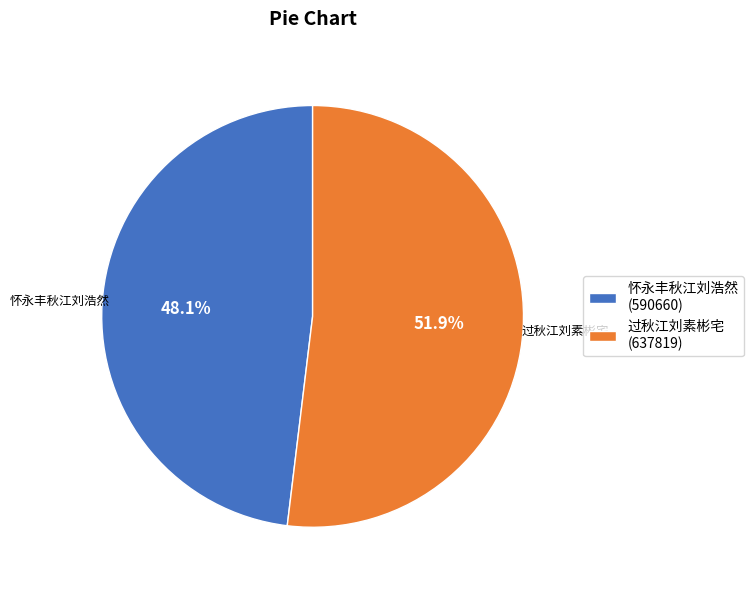

To the nearest percent, what percentage of the pie is 怀永丰秋江刘浩然?

48%